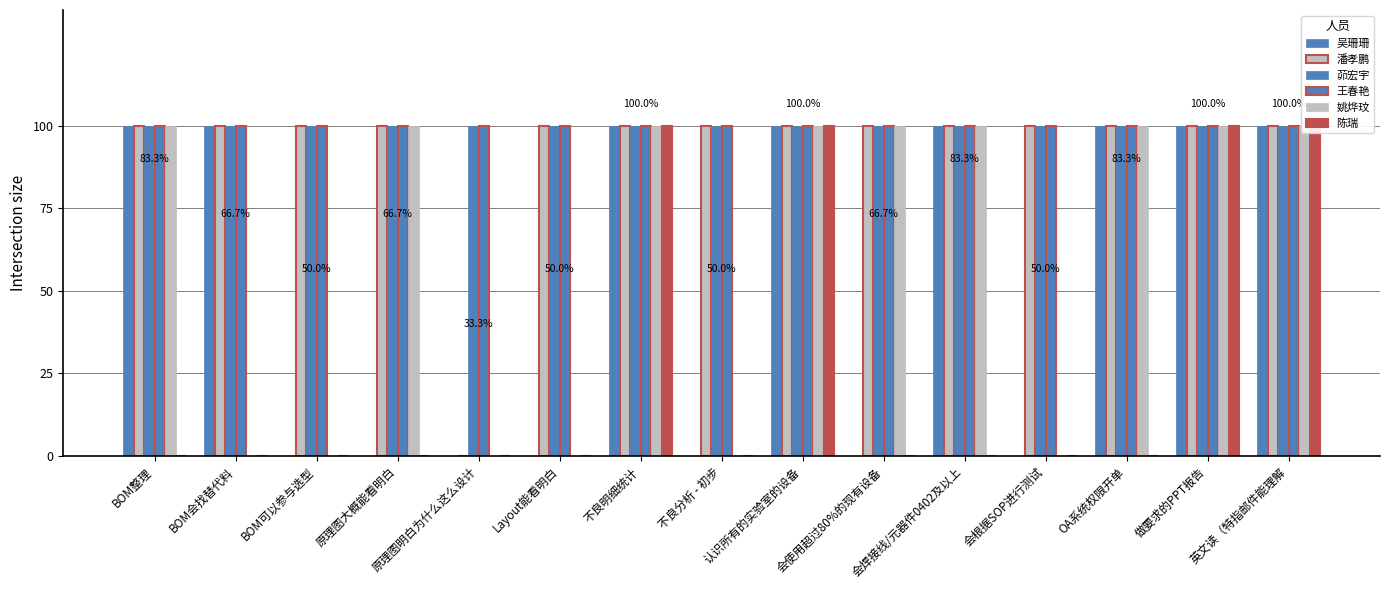

What is the label of the 10th bar from the right?

Layout能看明白